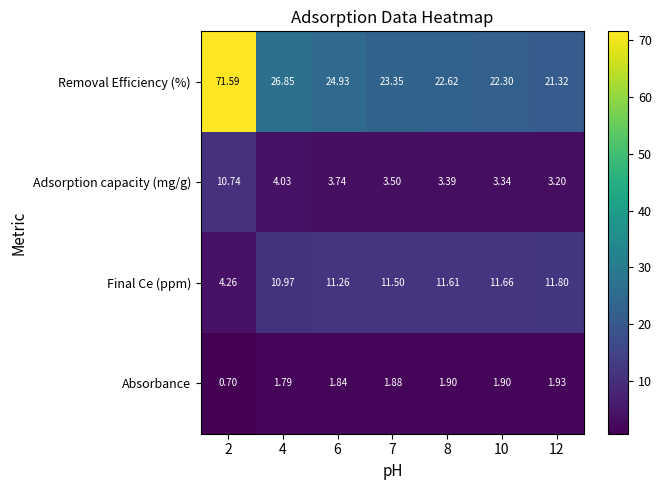

Which series has the widest spread of values?

Removal Efficiency (%)